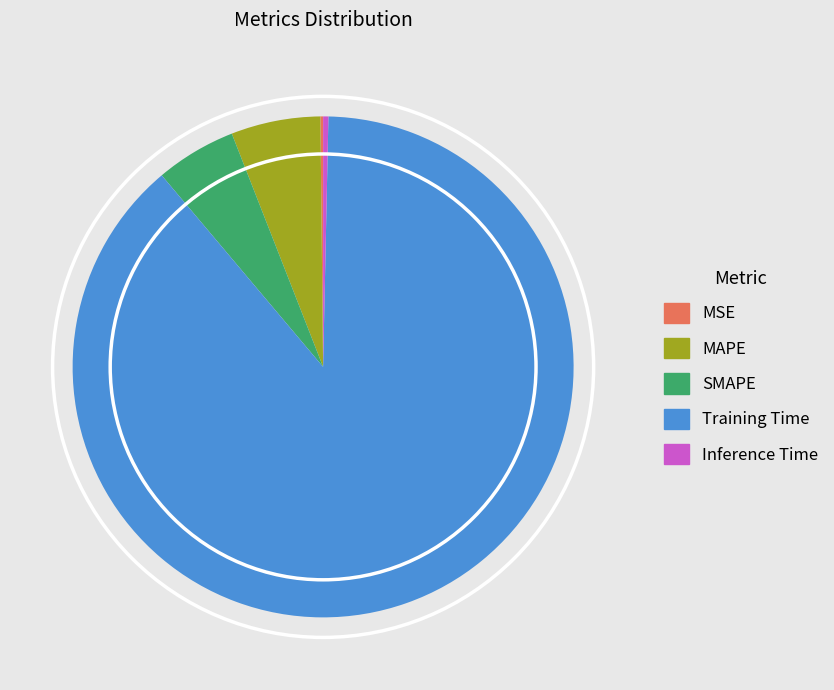

Which slice is the largest?

Training Time